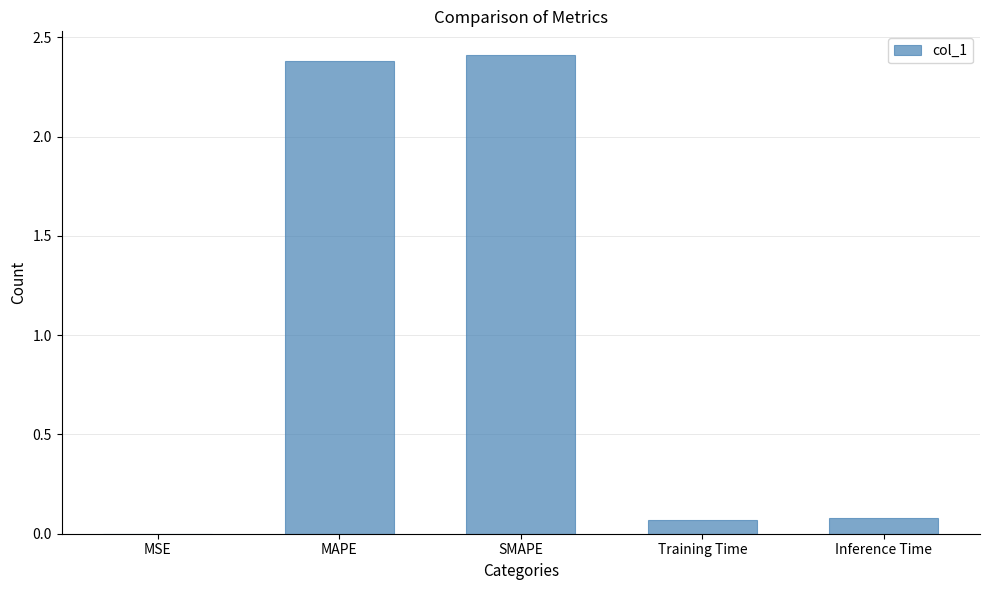

Are the bars grouped side by side (vs. stacked)?

No